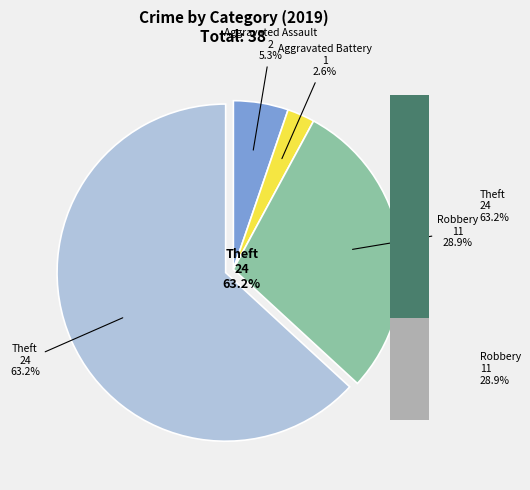

To the nearest percent, what percentage of the pie is Robbery?

29%